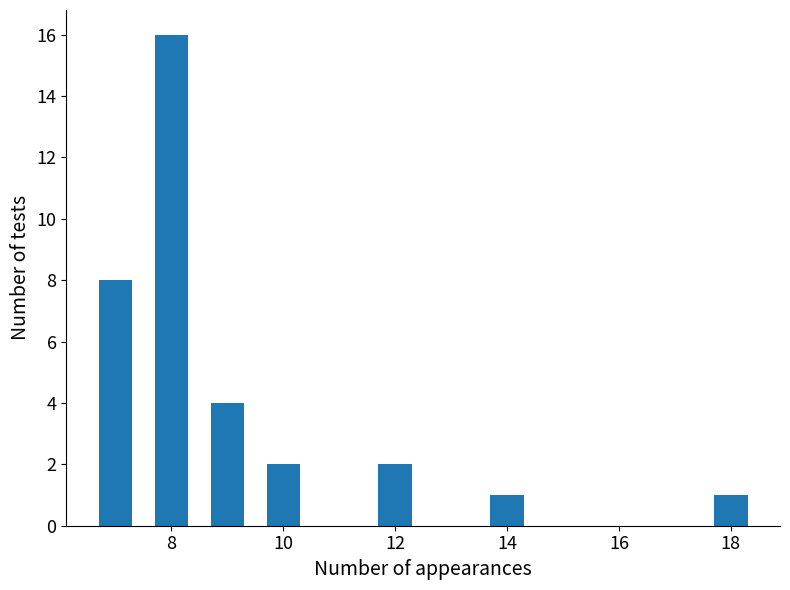

What is the maximum value shown in the chart?

16